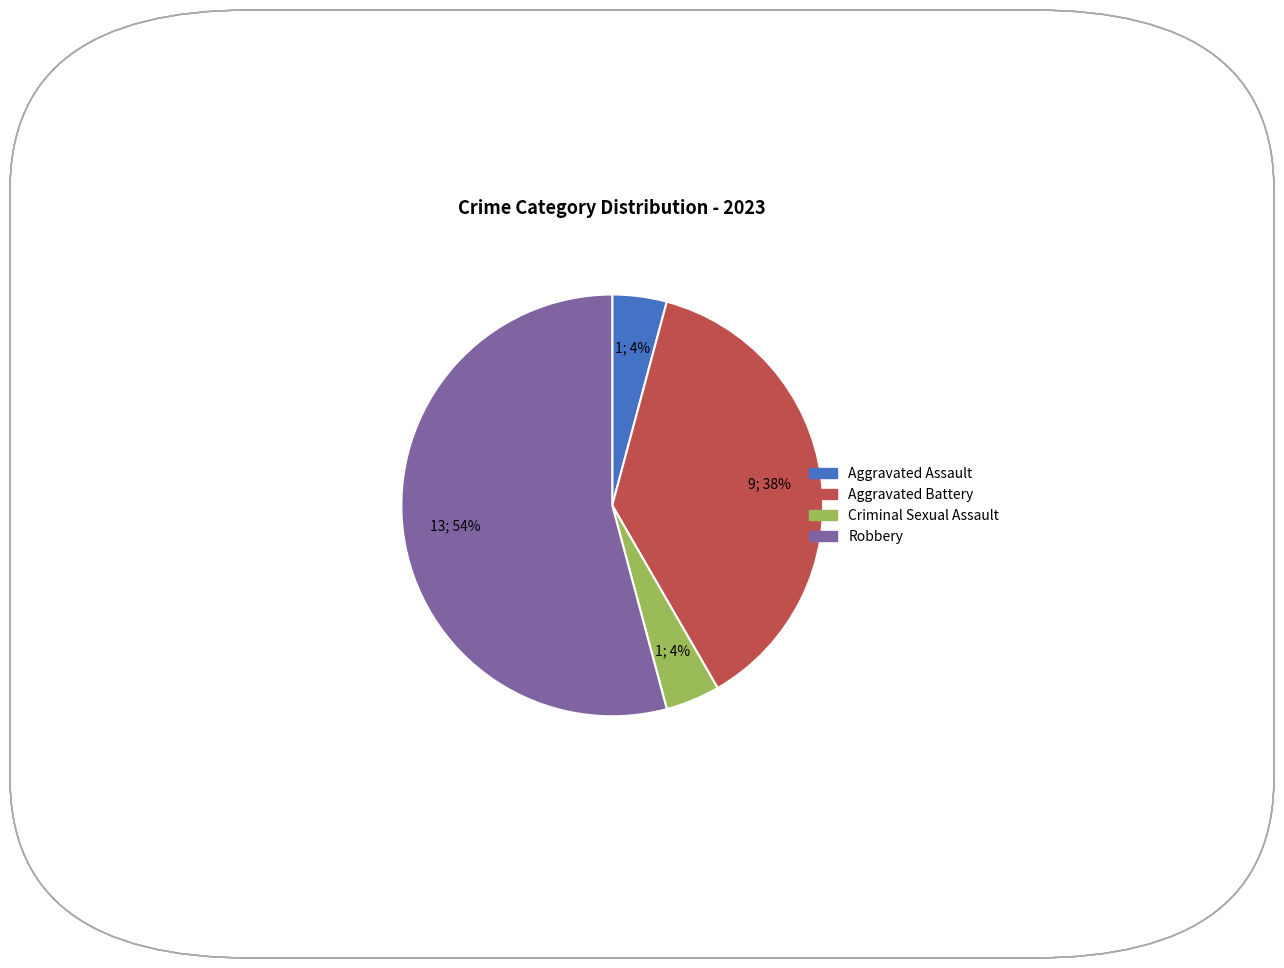

Approximately how many times larger is the value at Aggravated Battery compared to Robbery?

0.7